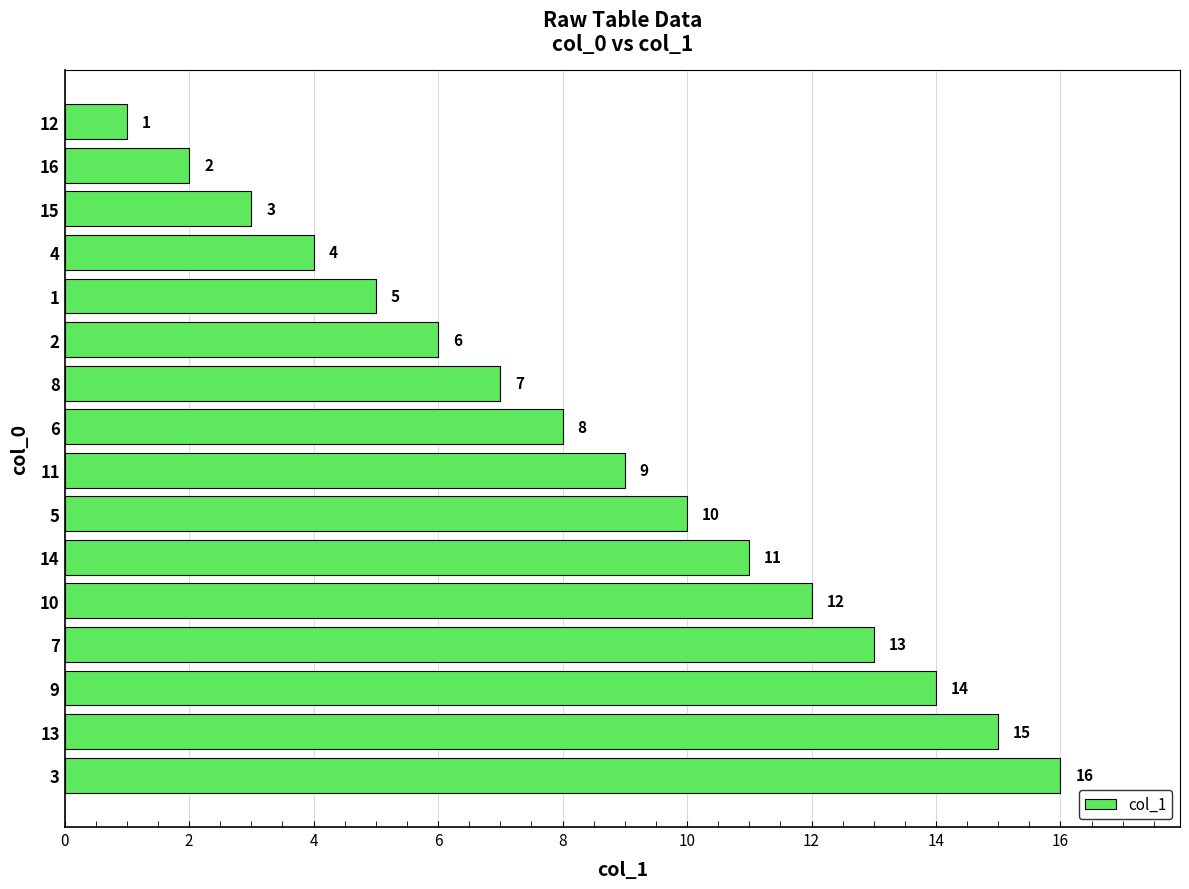

What is the sum of the values at 15 and 10?

15